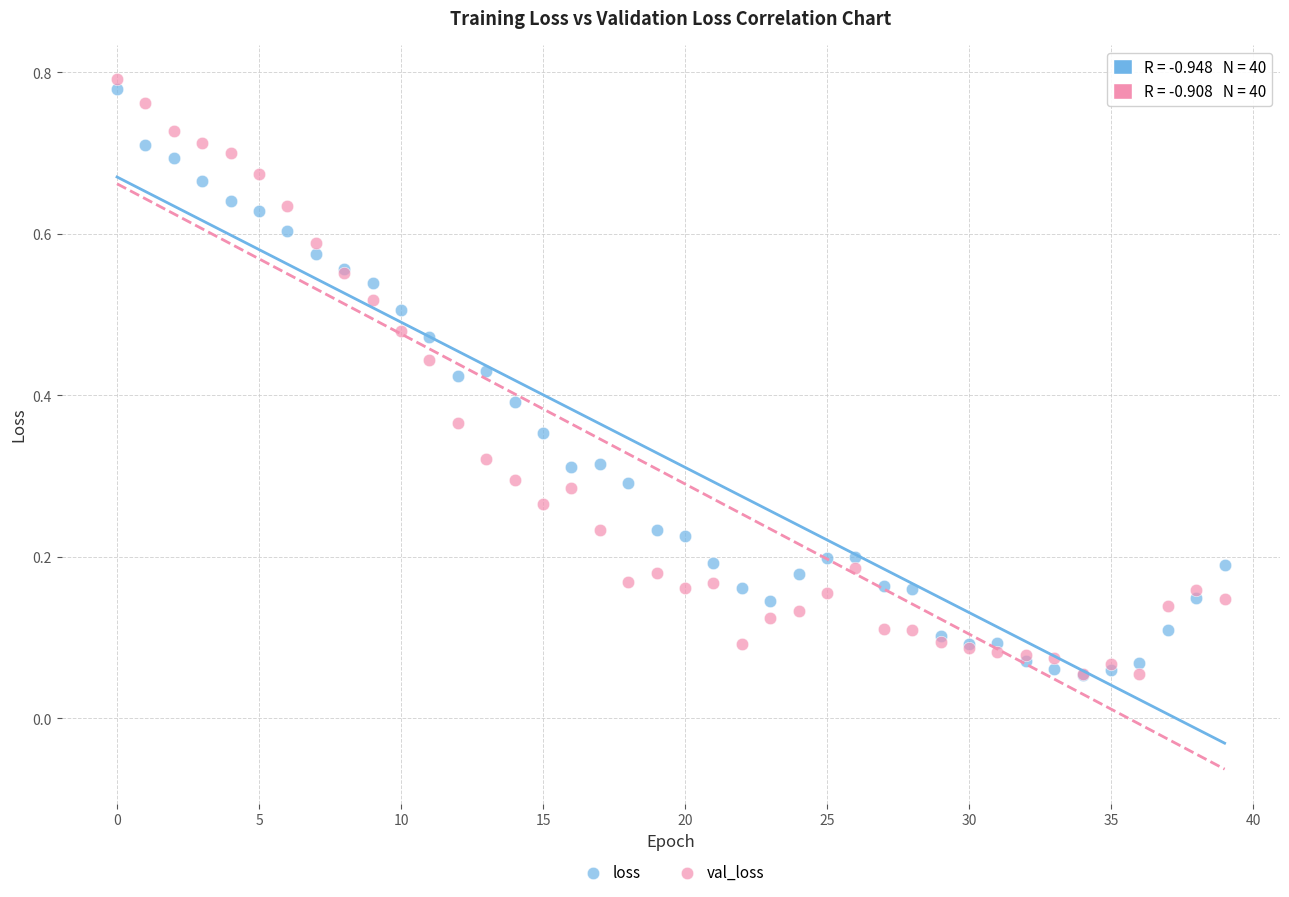

What are all the series names shown in the legend?

loss, val_loss